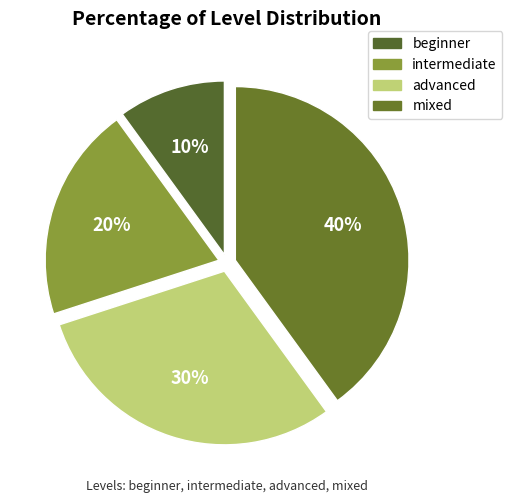

Which category has the biggest portion of the pie?

mixed